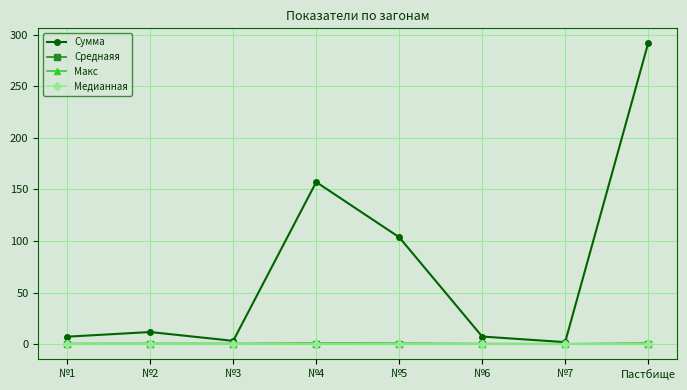

What is the approximate value of Макс at №1?

0.5